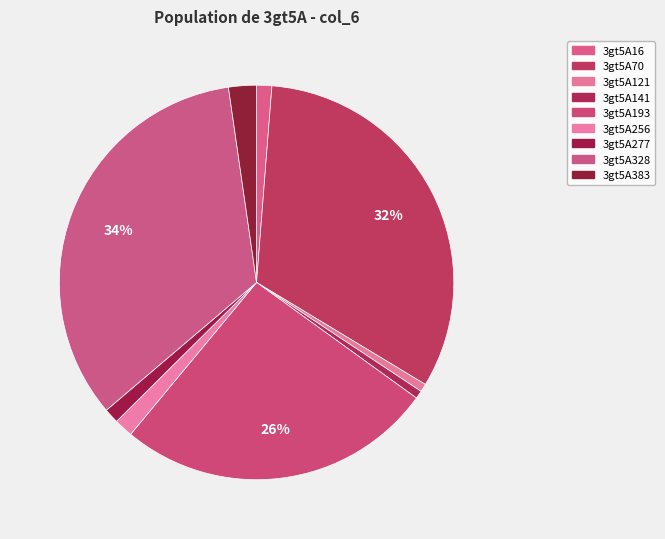

Is the sum of 3gt5A193 and 3gt5A121 greater than half?

No